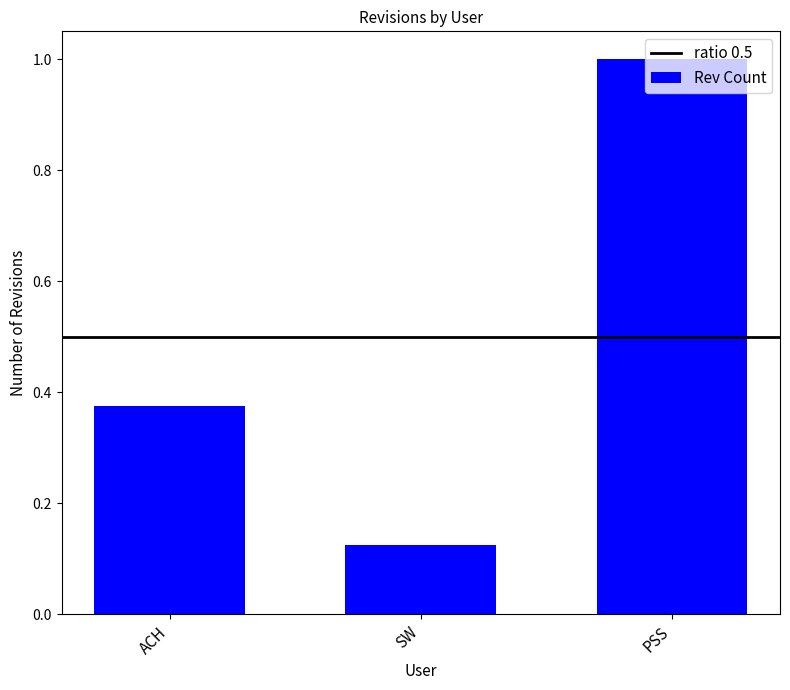

What is the label of the 3rd bar from the left?

PSS